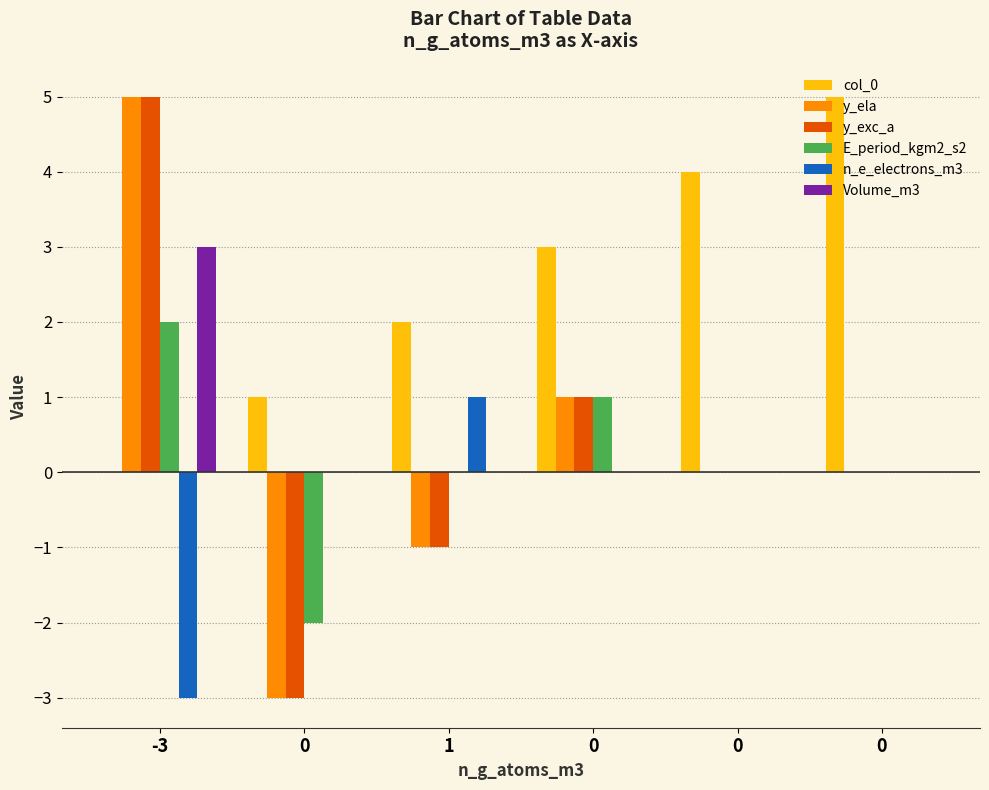

At which label is E_period_kgm2_s2 closest to 0?

1